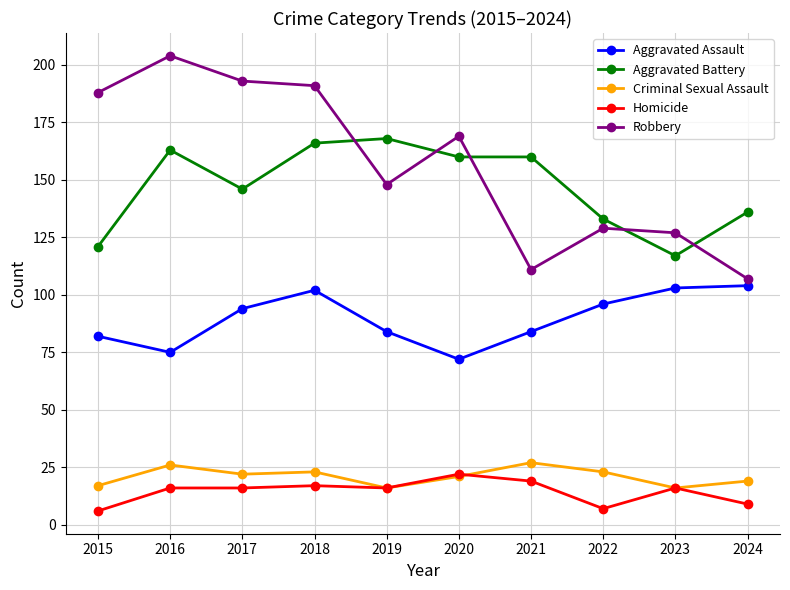

Between 2018 and 2024, which series saw the biggest shift?

Robbery